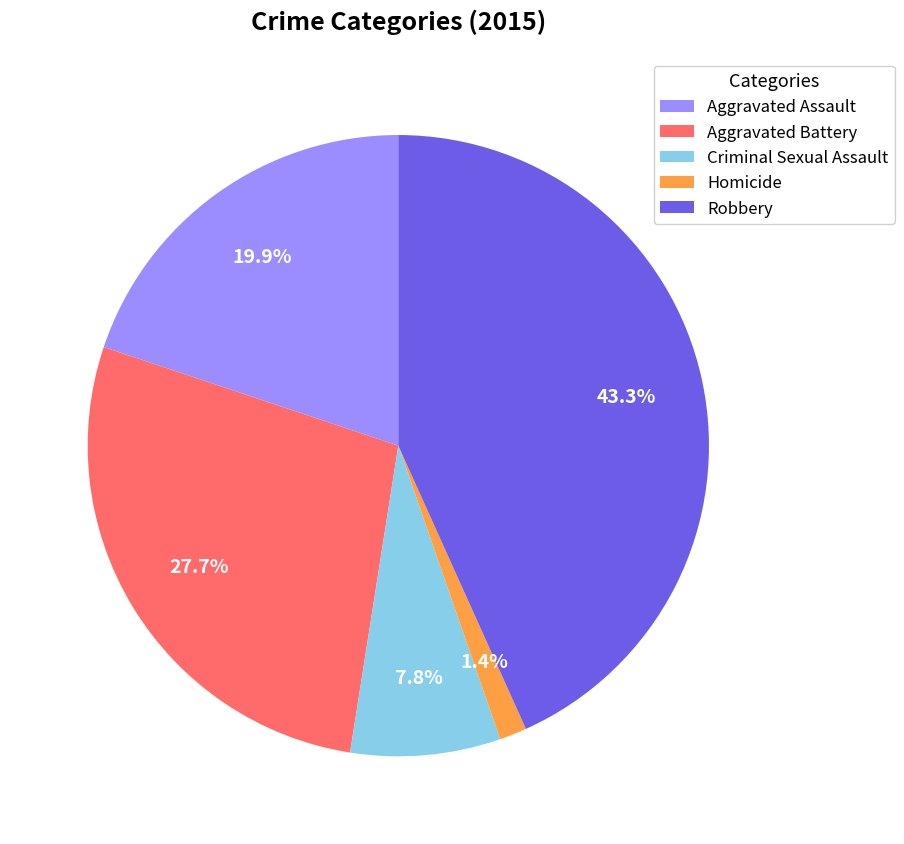

Do Robbery and Homicide together represent more than half of the pie?

No